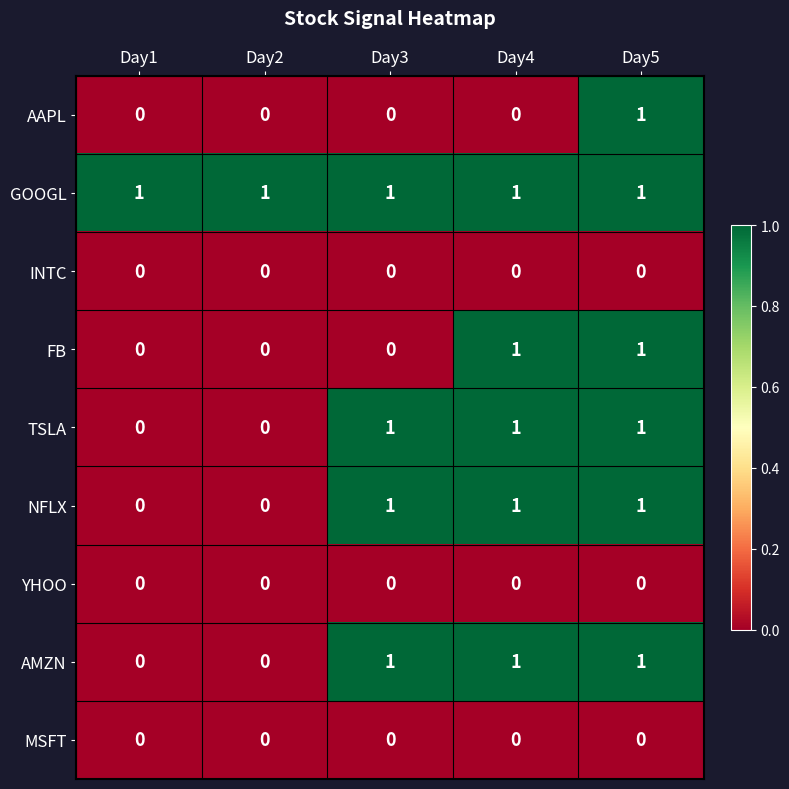

How many data points does each series have?

5